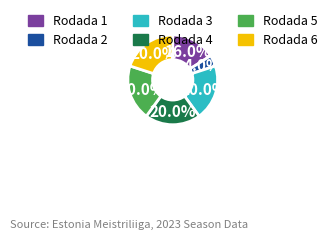

The Rodada 6 slice represents 12% of the pie. True or false?

False